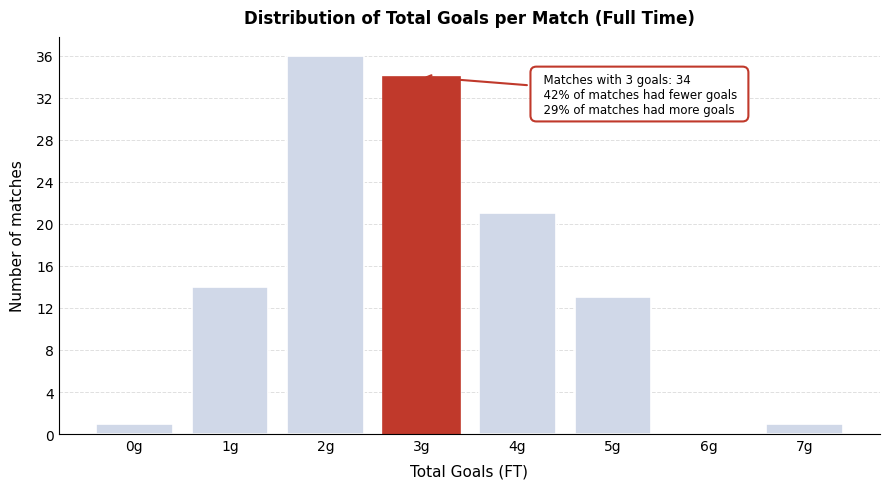

Reading left to right, extract all data points from this chart.

0g=1	1g=14	2g=36	3g=34	4g=21	5g=13	6g=0	7g=1